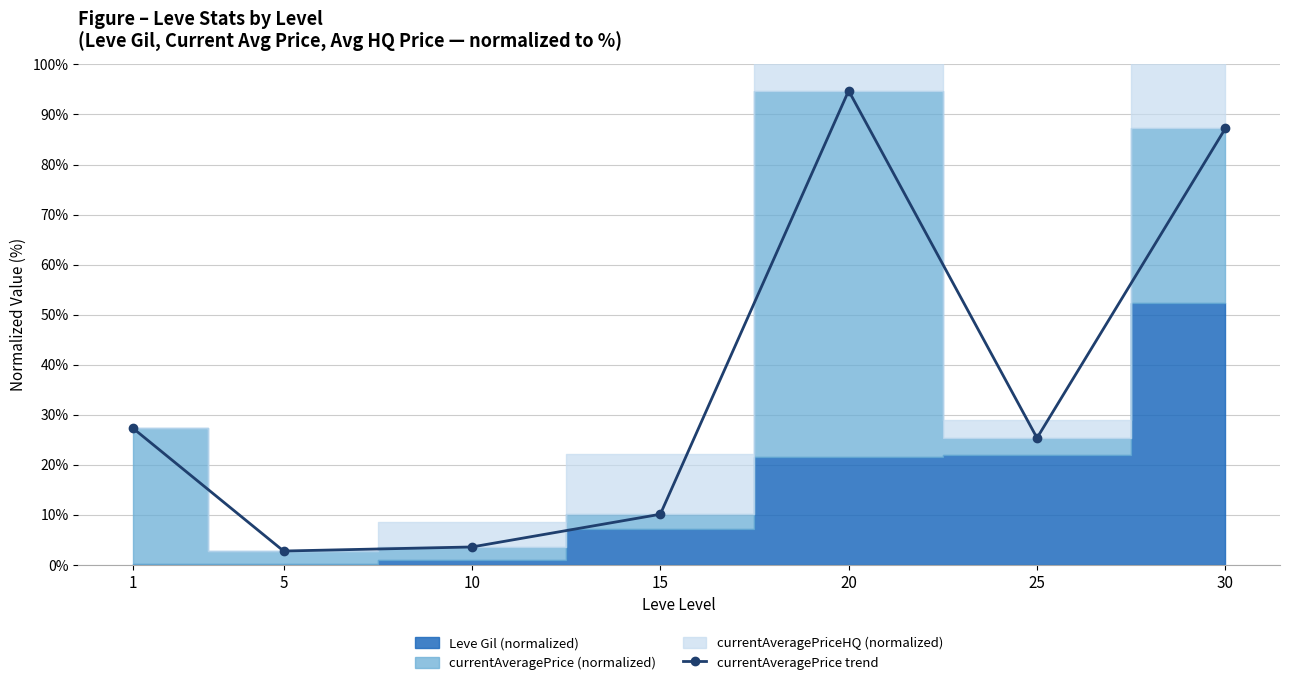

What value does the data have at 15?

10.1